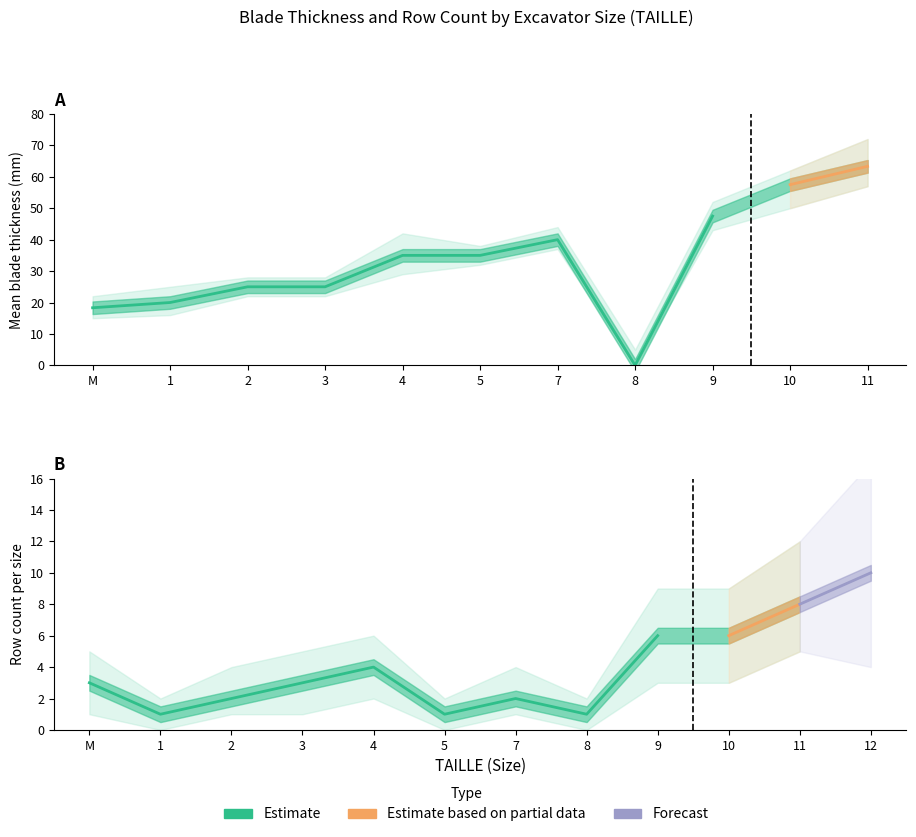

What is the value of the 7th point from the left?

40.0